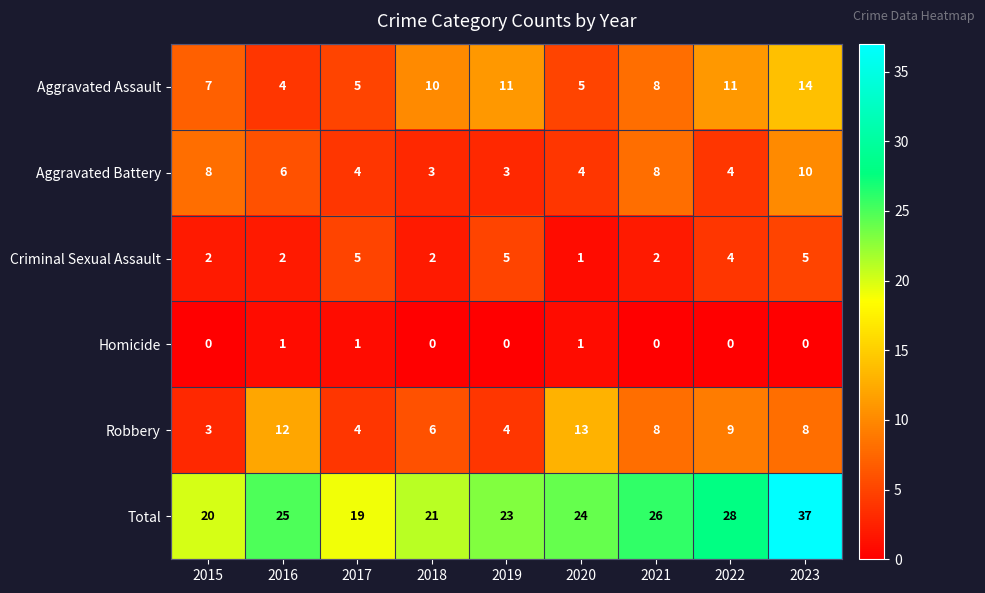

What is the average value of the Criminal Sexual Assault series?

3